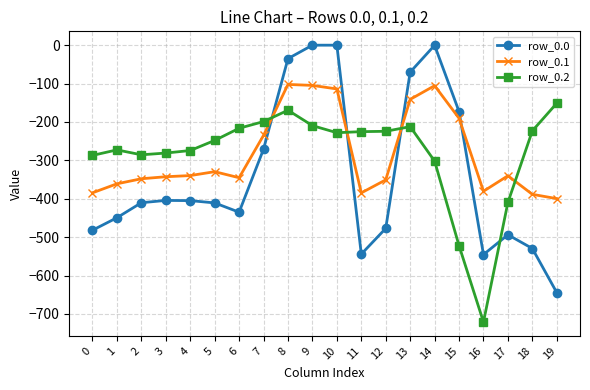

What is the difference between the maximum and second lowest values in the row_0.2 series?

371.1